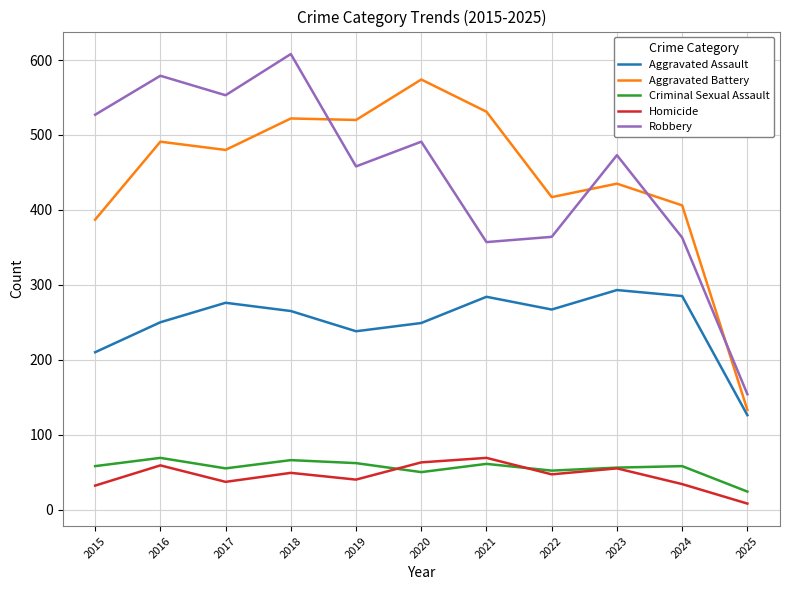

Read the Aggravated Battery value at 2015.

387